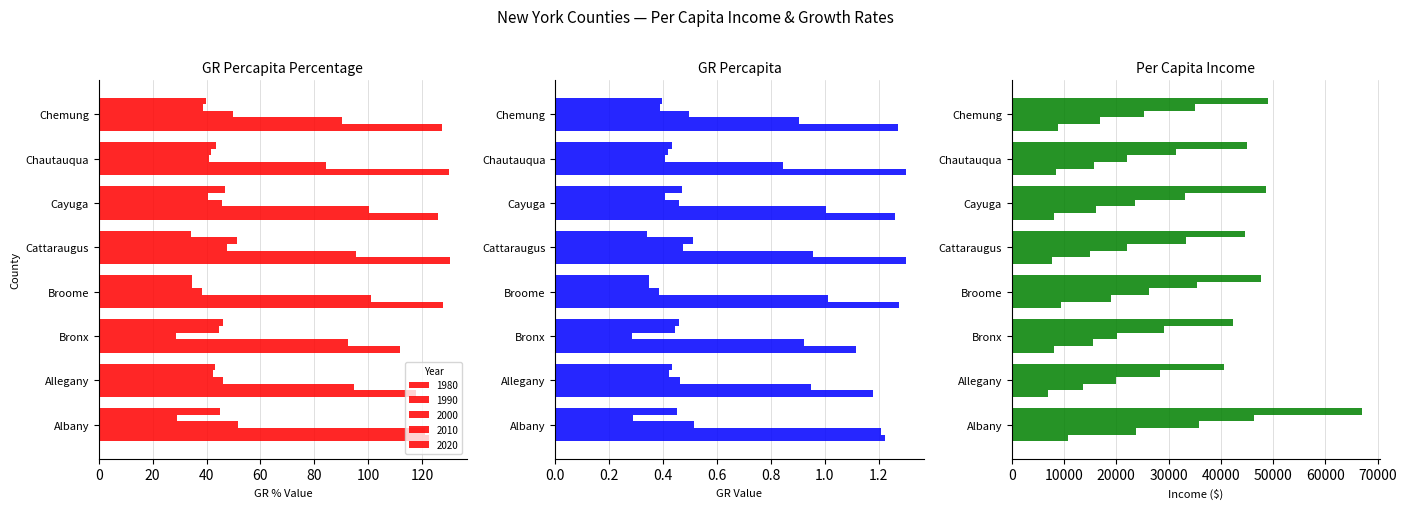

What are all the series names shown in the legend?

1980, 1990, 2000, 2010, 2020